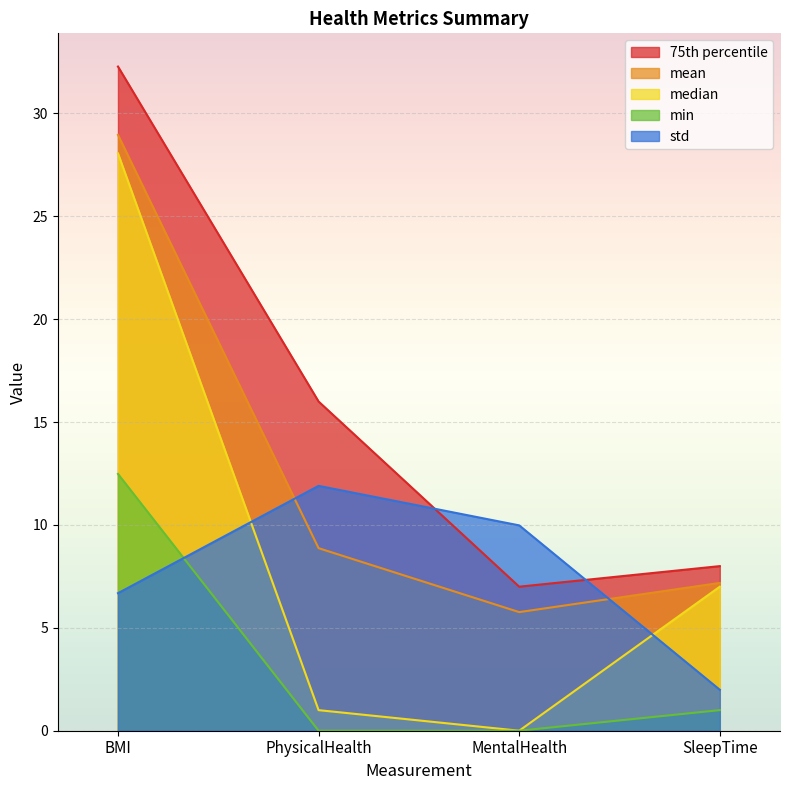

What position from the left is PhysicalHealth?

2